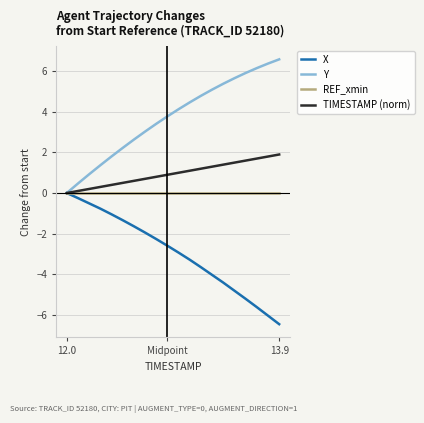

What is the maximum value shown in the chart?

6.6